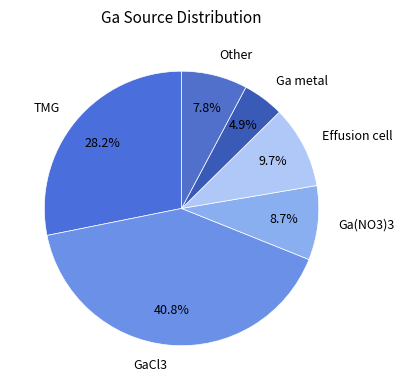

Is there a majority slice in this chart?

No